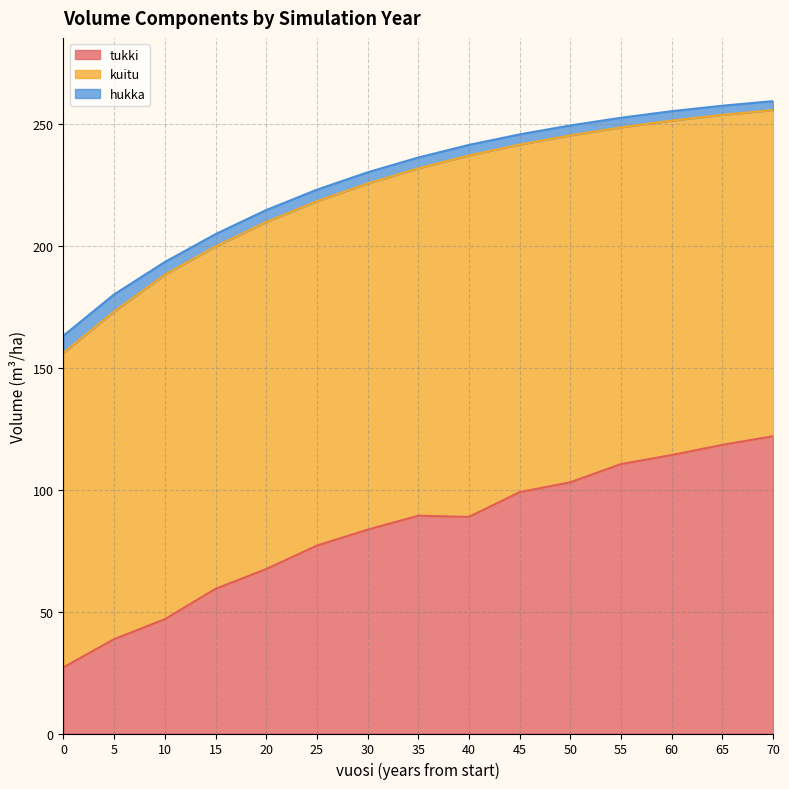

Does the chart have visible grid lines?

Yes